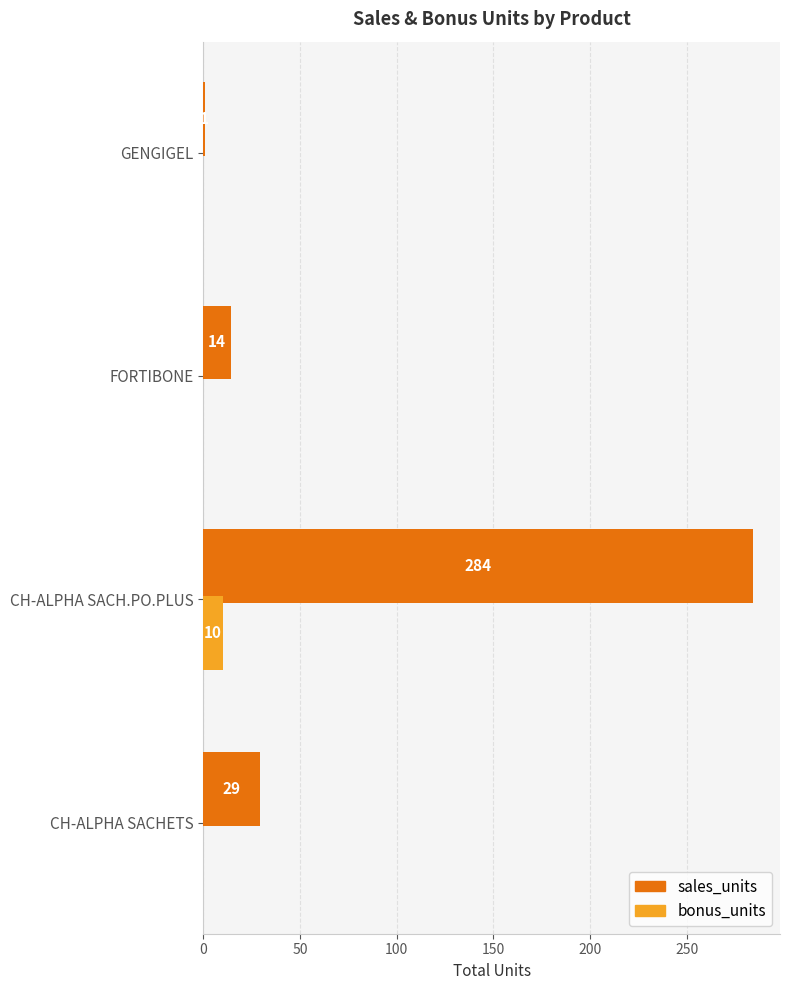

The bonus_units series shows 0 at CH-ALPHA SACHETS. True or false?

True